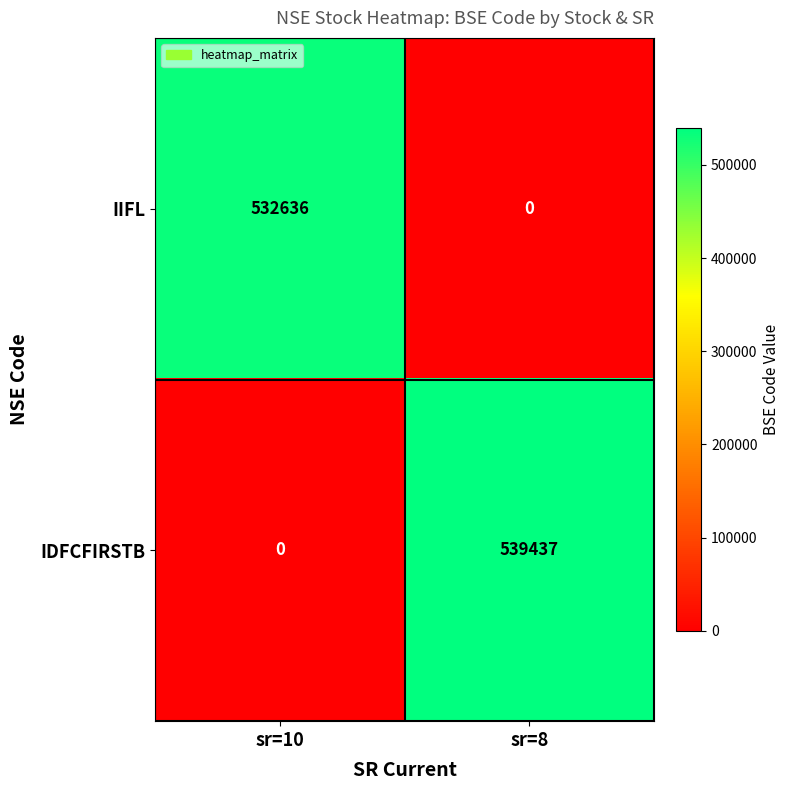

Is it true that IDFCFIRSTB equals 0 at sr=10?

True